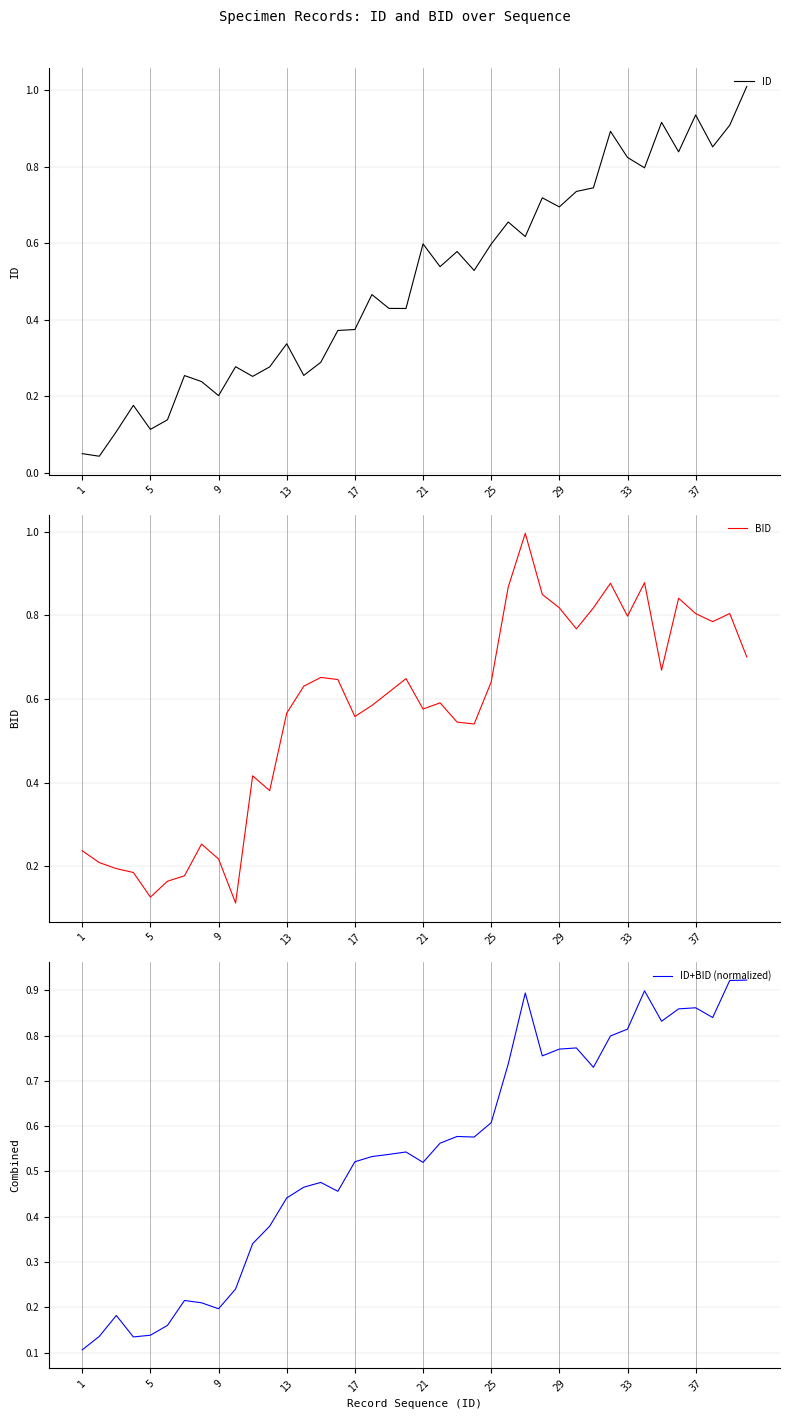

Is it true that ID equals 0.2 at 13?

False